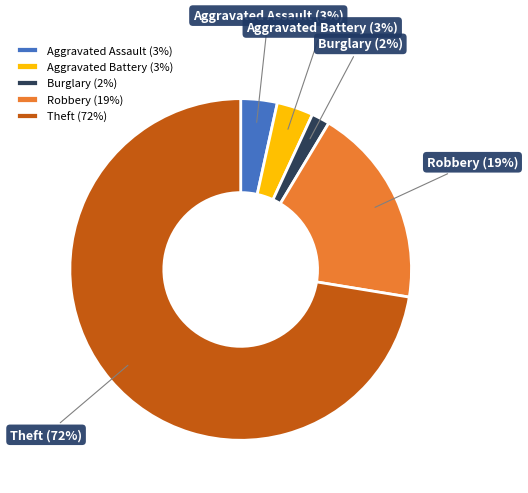

Do Aggravated Battery and Theft together represent more than half of the pie?

Yes